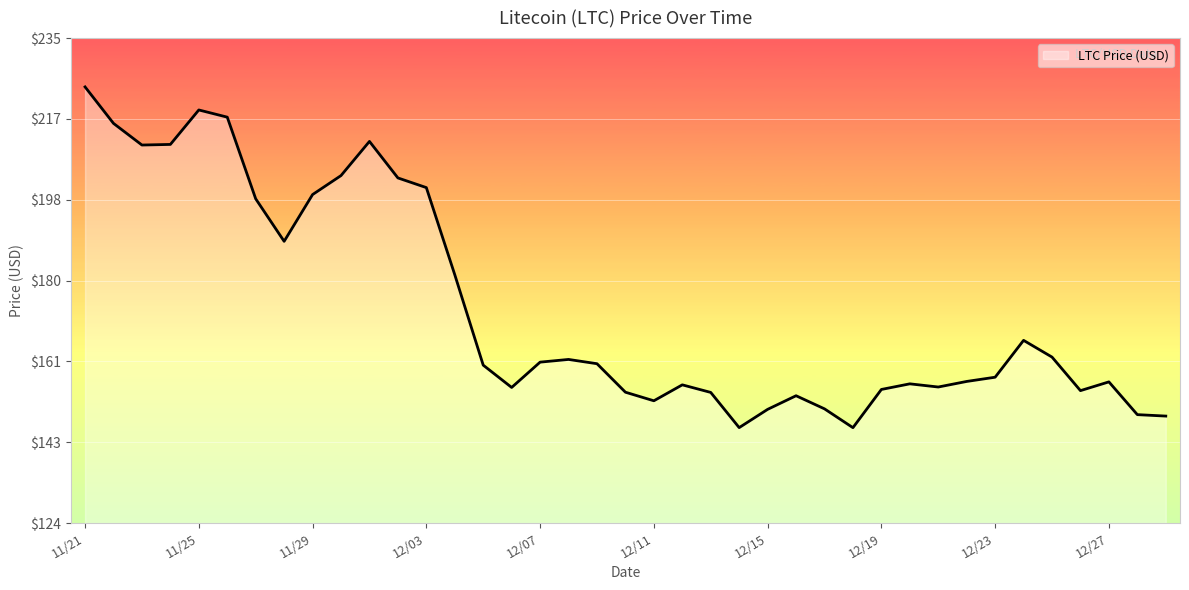

What is the smallest value displayed?

145.9